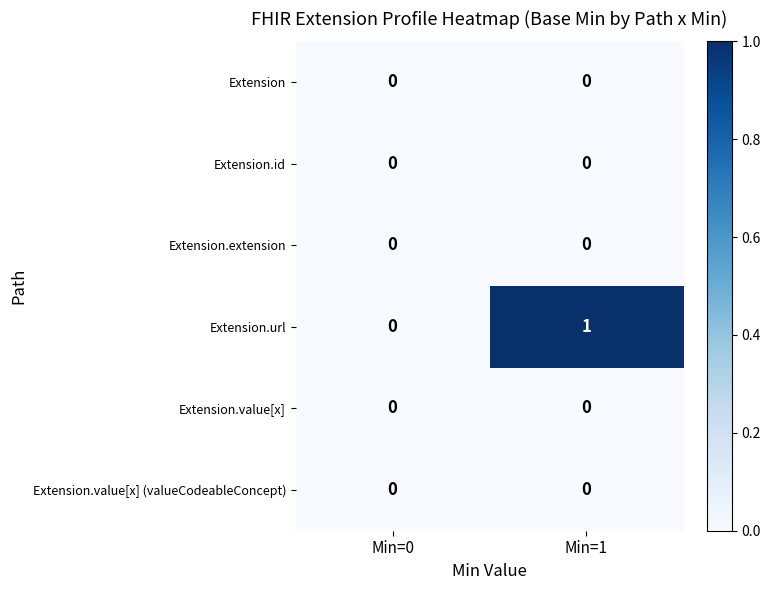

What is the difference between the highest and lowest values at Min=1?

1